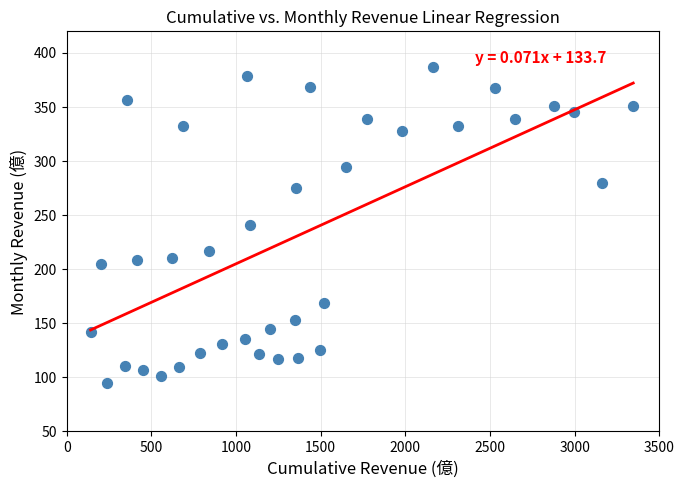

What is the range of Y values (max minus min)?

292.6